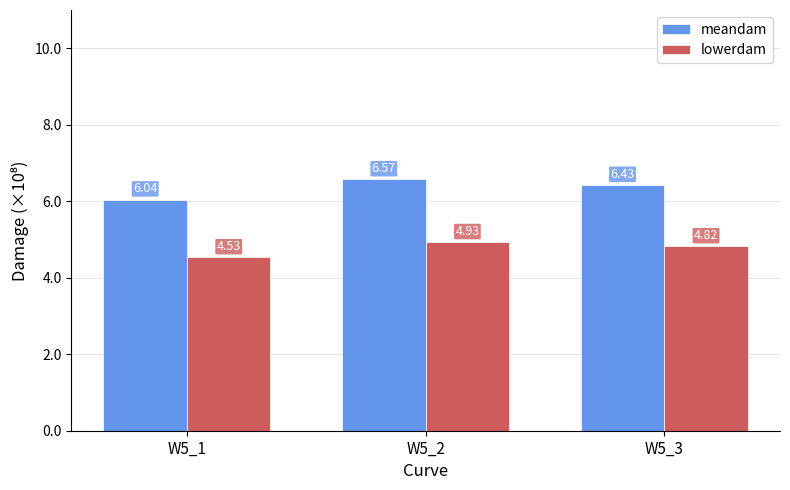

What are all the series names shown in the legend?

meandam, lowerdam